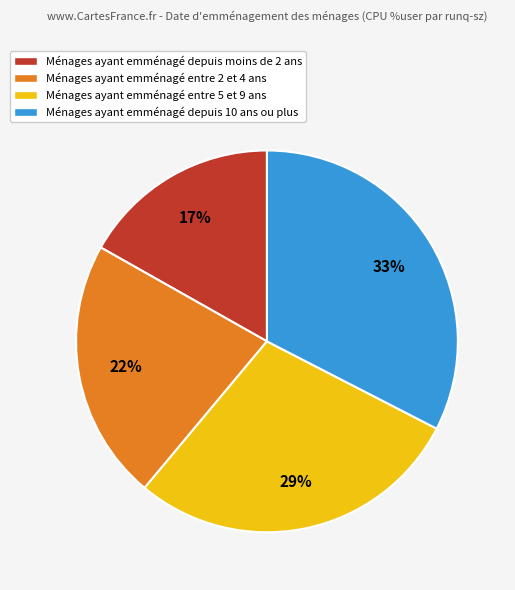

Does Ménages ayant emménagé entre 2 et 4 ans account for over 50% of the chart?

No